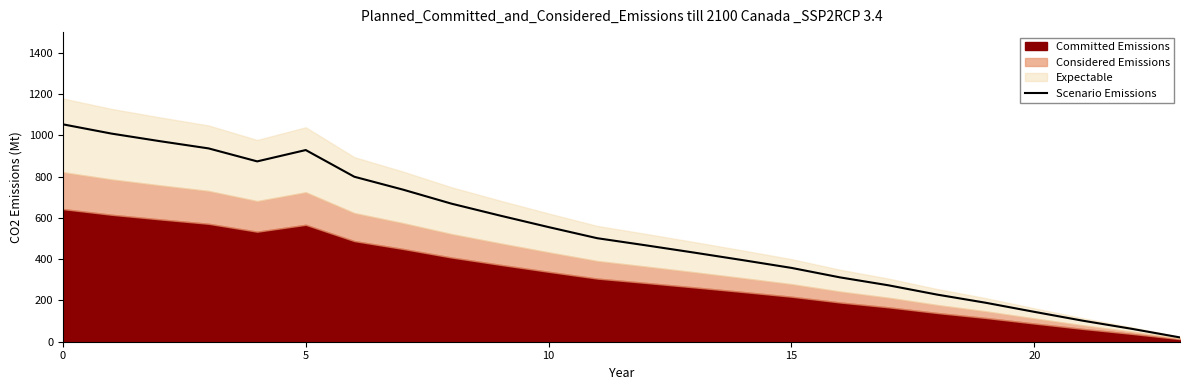

How many values exceed 501?

12